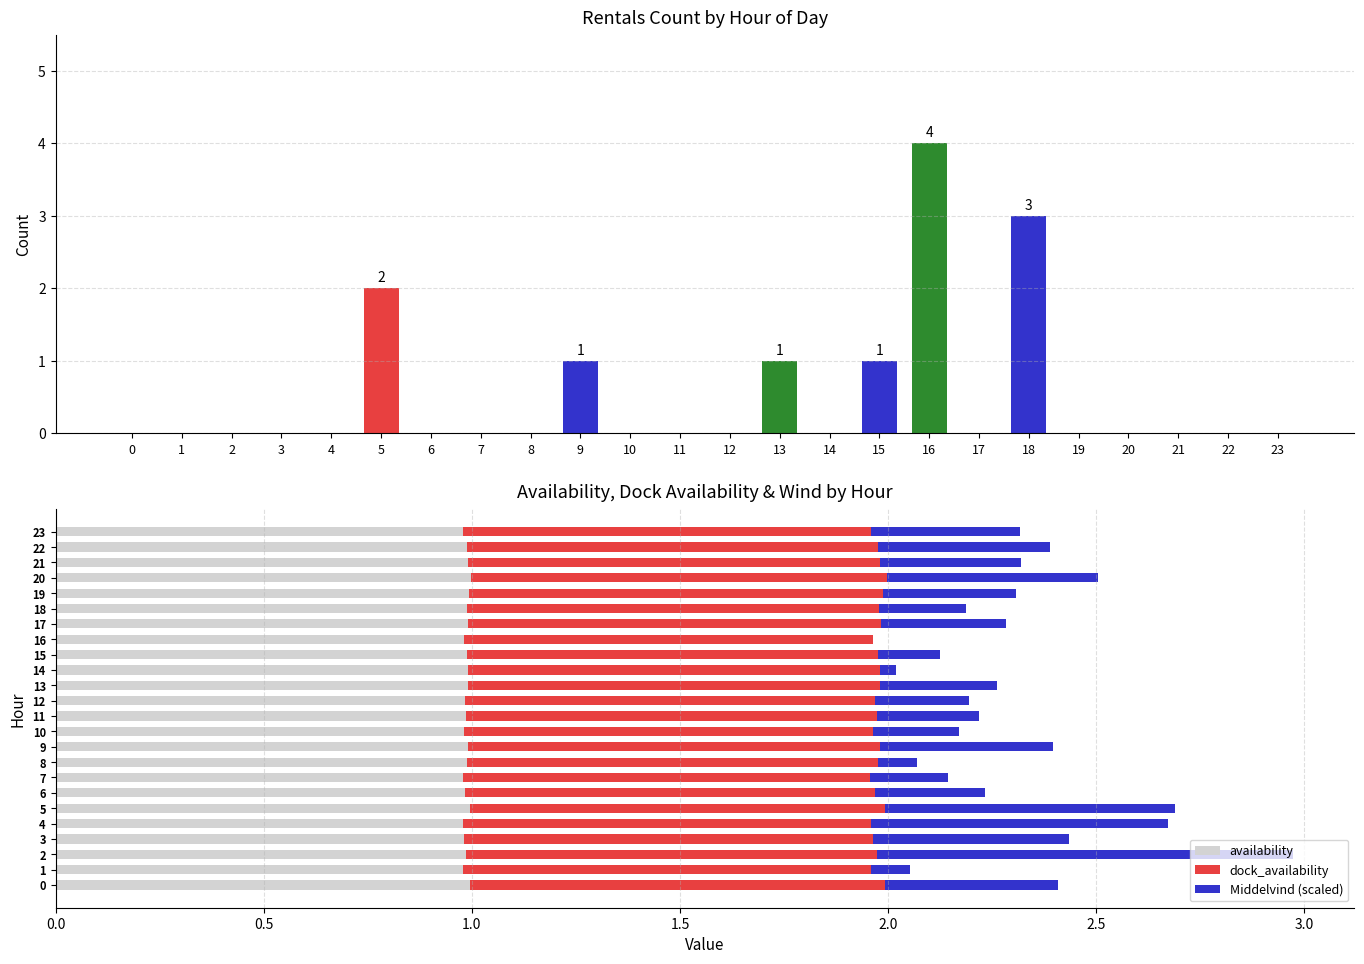

What is the value of the availability bar at the 13th from the left?

1.0